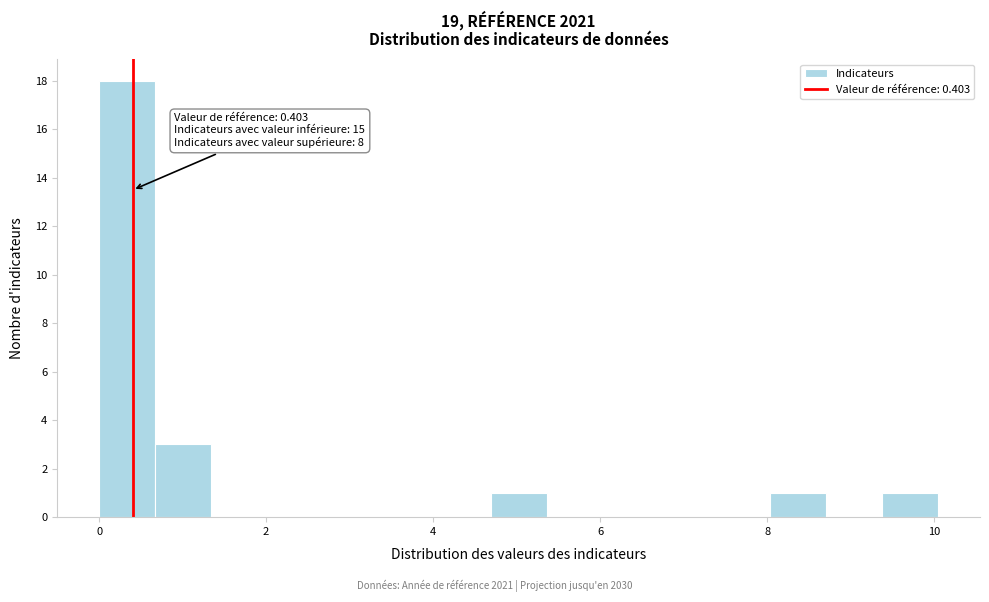

Around what value on the x-axis is the tallest bar? Give the approximate position of its centre, as read against the axis.

0.4